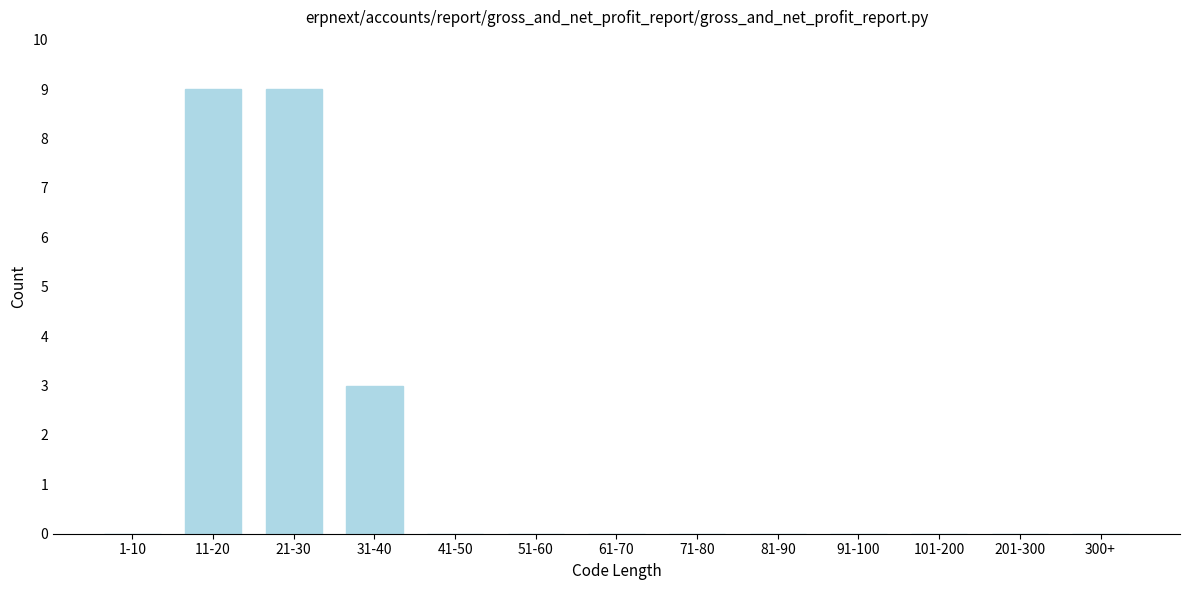

Reading right to left, list all the values displayed in this chart.

300+=0	201-300=0	101-200=0	91-100=0	81-90=0	71-80=0	61-70=0	51-60=0	41-50=0	31-40=3	21-30=9	11-20=9	1-10=0